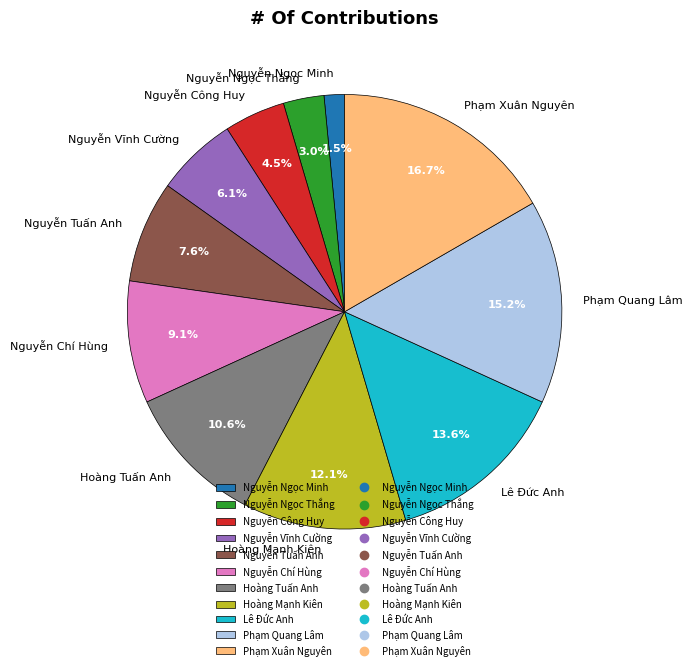

How many slices are in this pie chart?

11